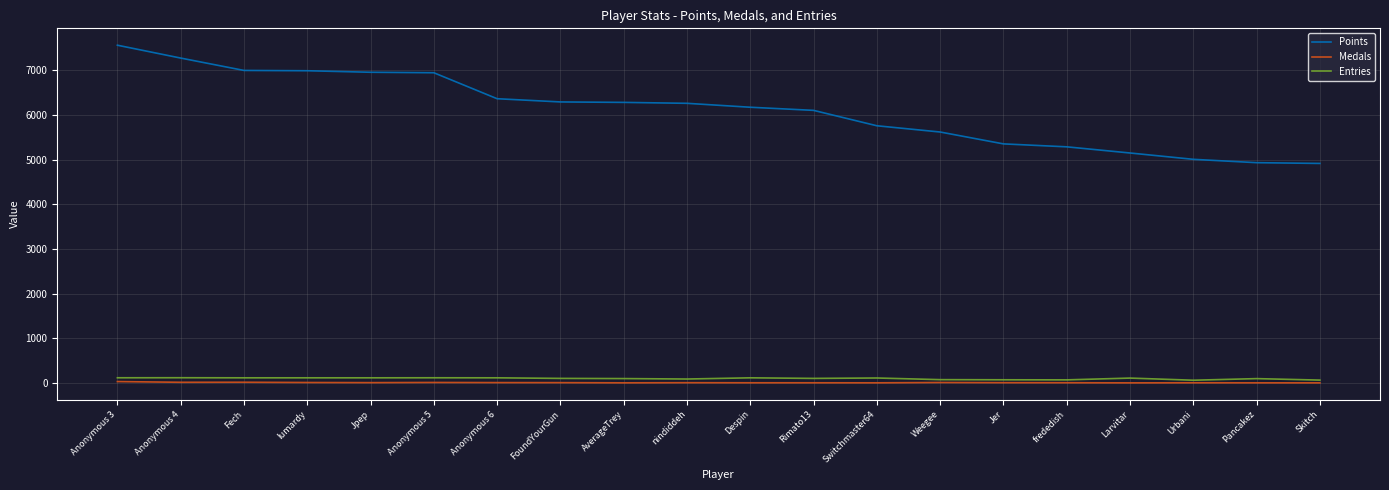

Between Jpep and Anonymous 6, which series saw the biggest shift?

Points